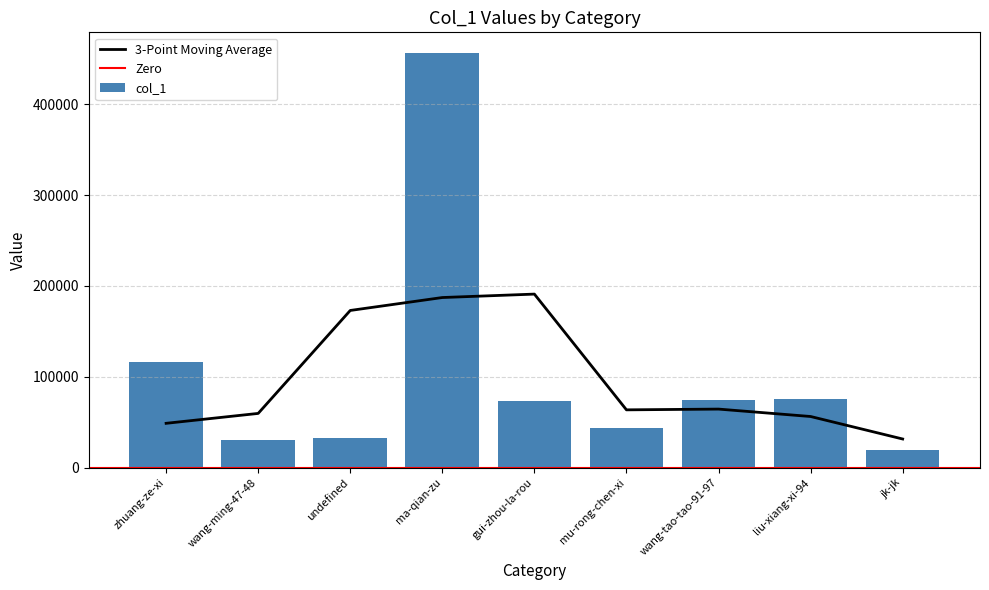

What is the smallest value displayed?

19521